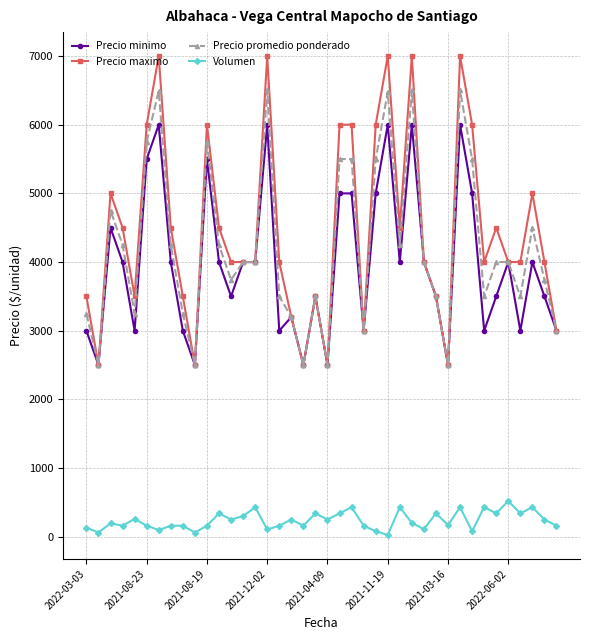

How many lines are shown in the chart?

4